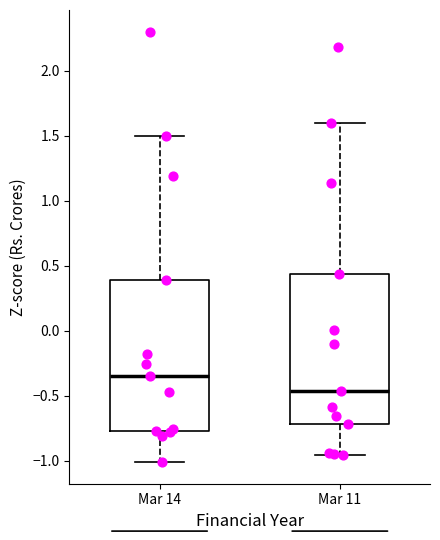

Where is the lower edge of the box for Mar 14 on the y-axis? The values are not printed on the chart, so give them approximately, as read against the axis.

-0.75